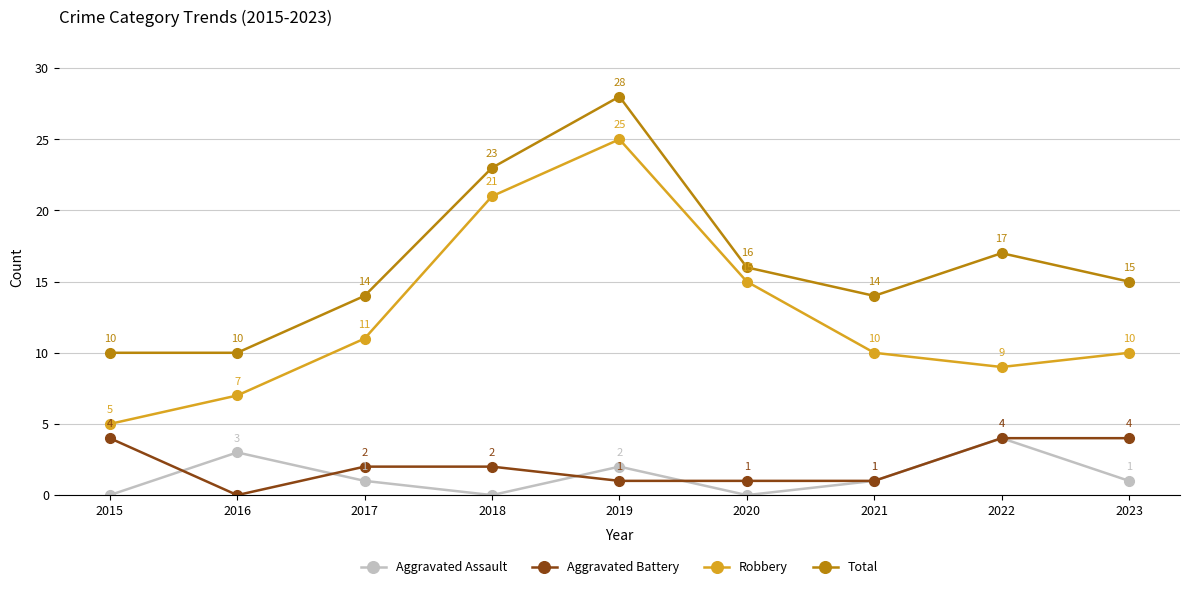

How many lines are shown in the chart?

4